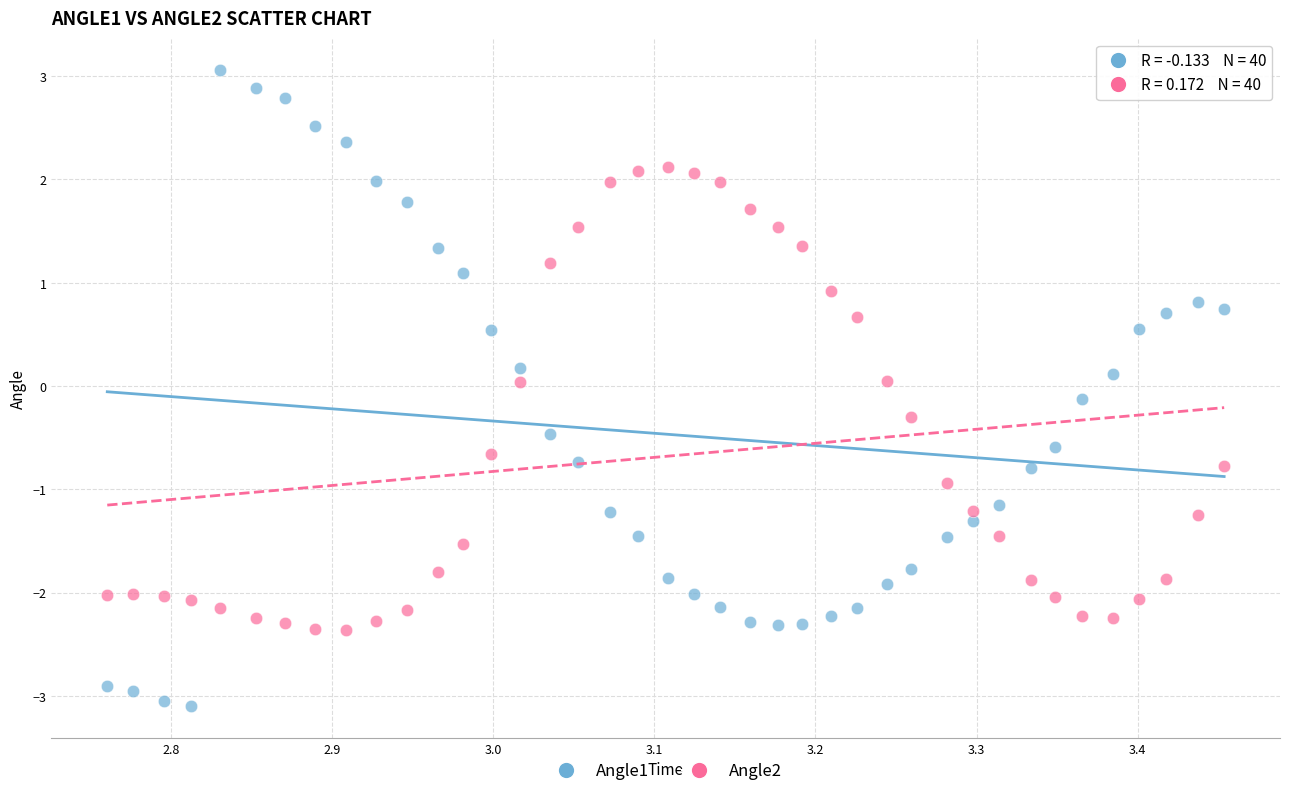

Across all data points, what is the range of X values (max minus min)?

0.7